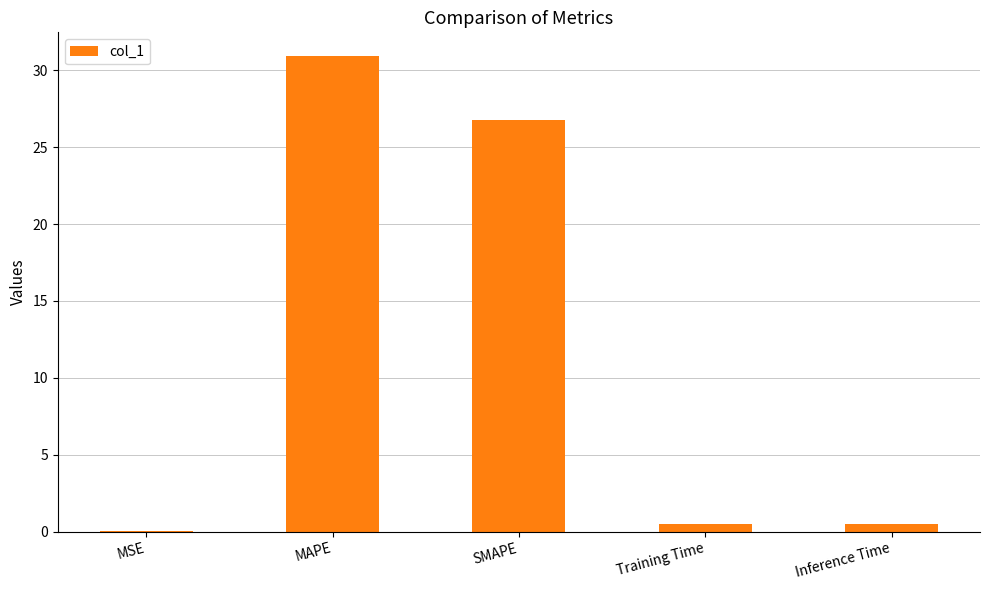

True or false: the data shows 30.9 at MAPE.

True